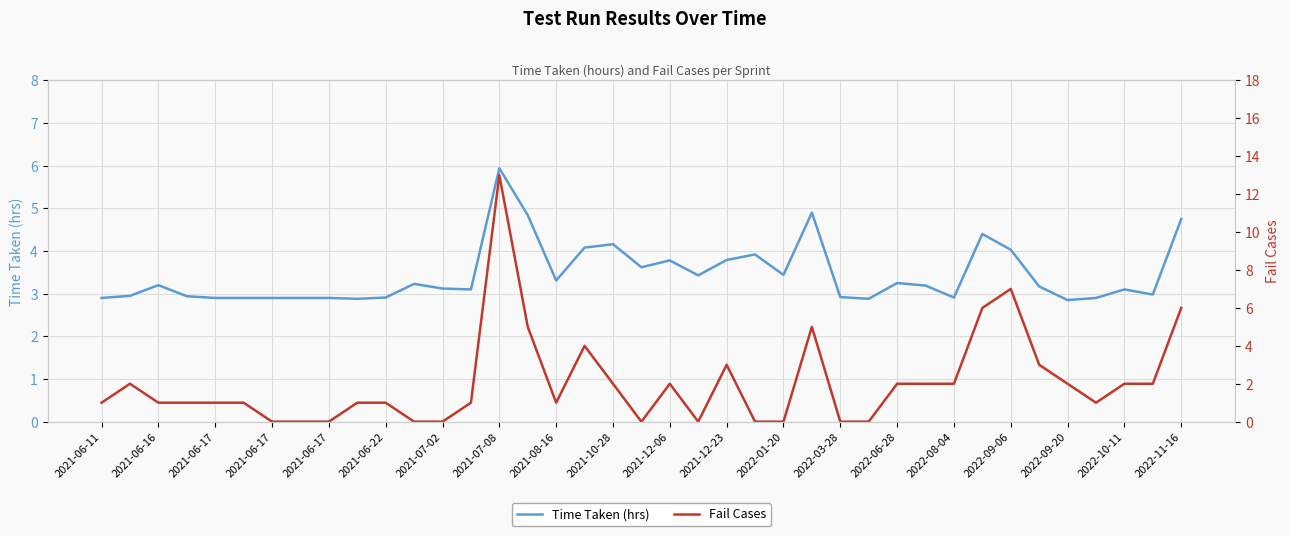

Between 2021-06-22 and 2021-07-08, which series saw the biggest shift?

Fail Cases